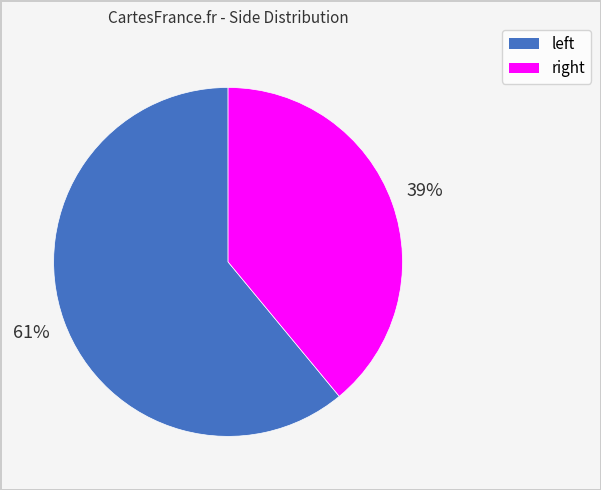

What is the majority slice?

left